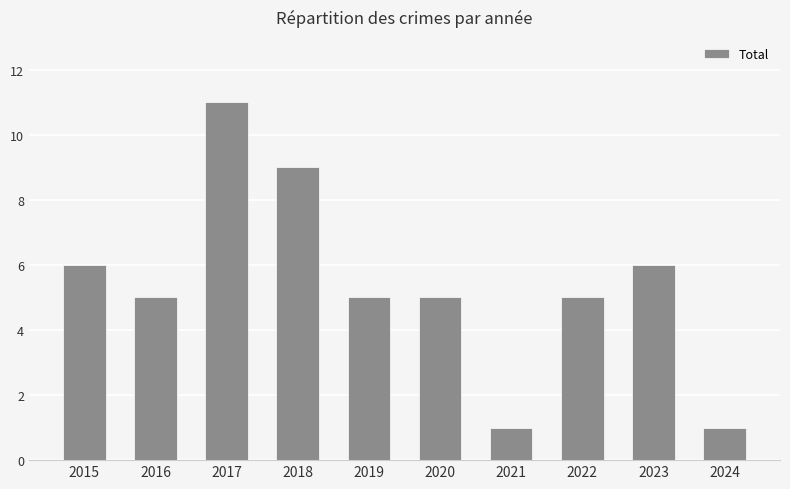

The chart shows a value of 1 at 2021. True or false?

True